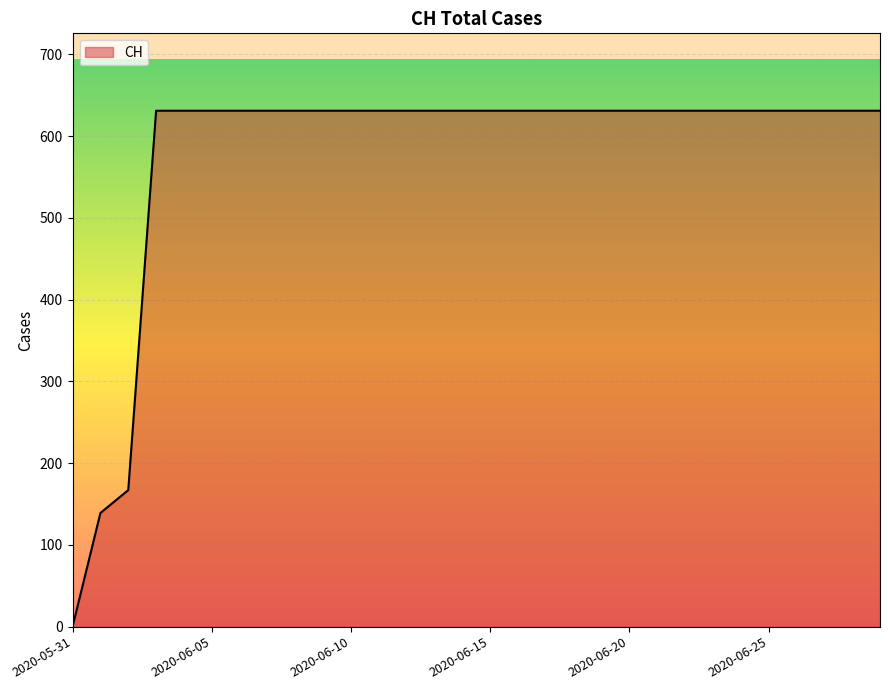

What is the greatest value displayed?

631